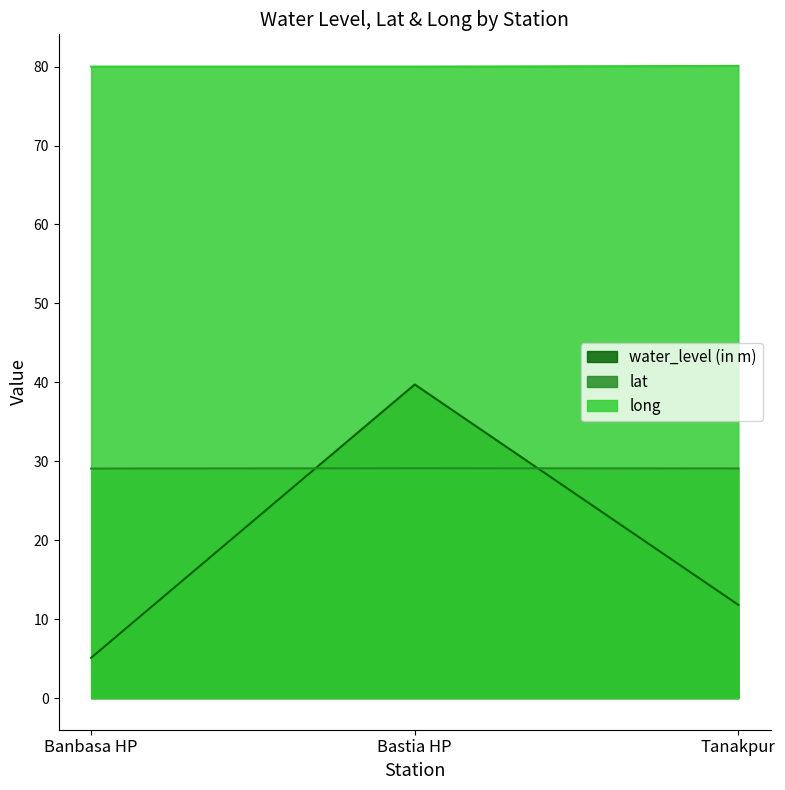

Between Tanakpur and Bastia HP, which is larger?

Bastia HP